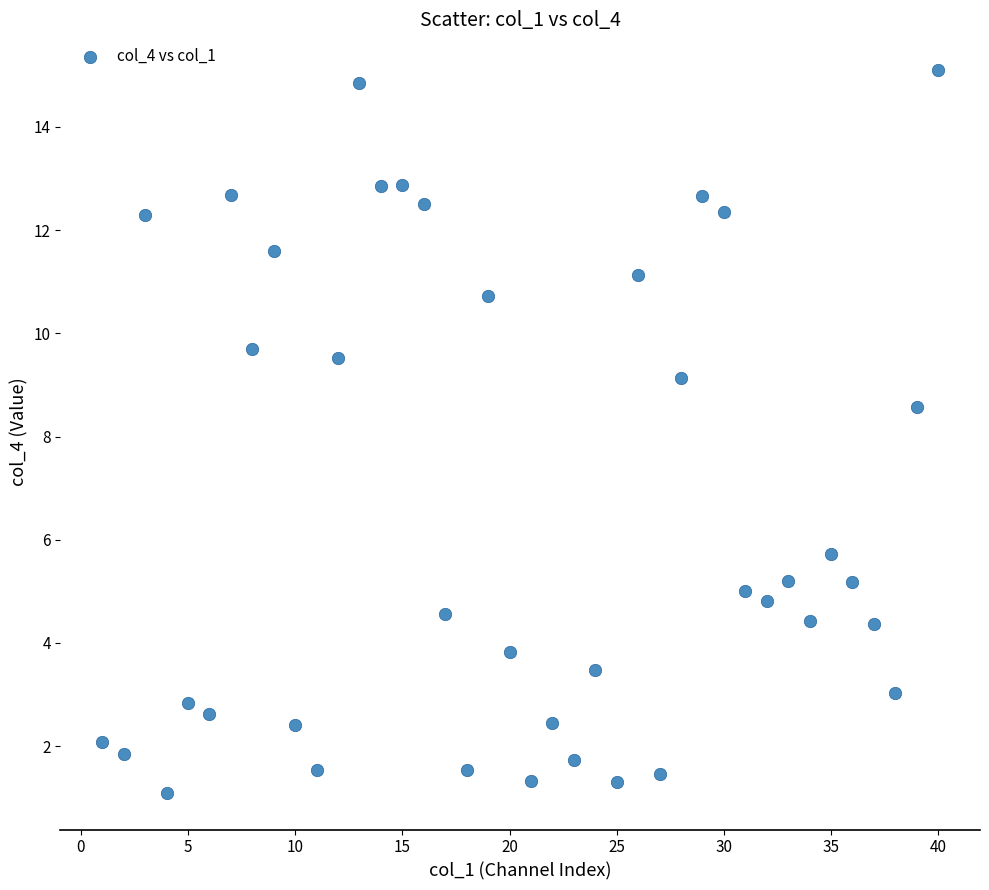

What Y value in the scatter plot is closest to 8?

8.6